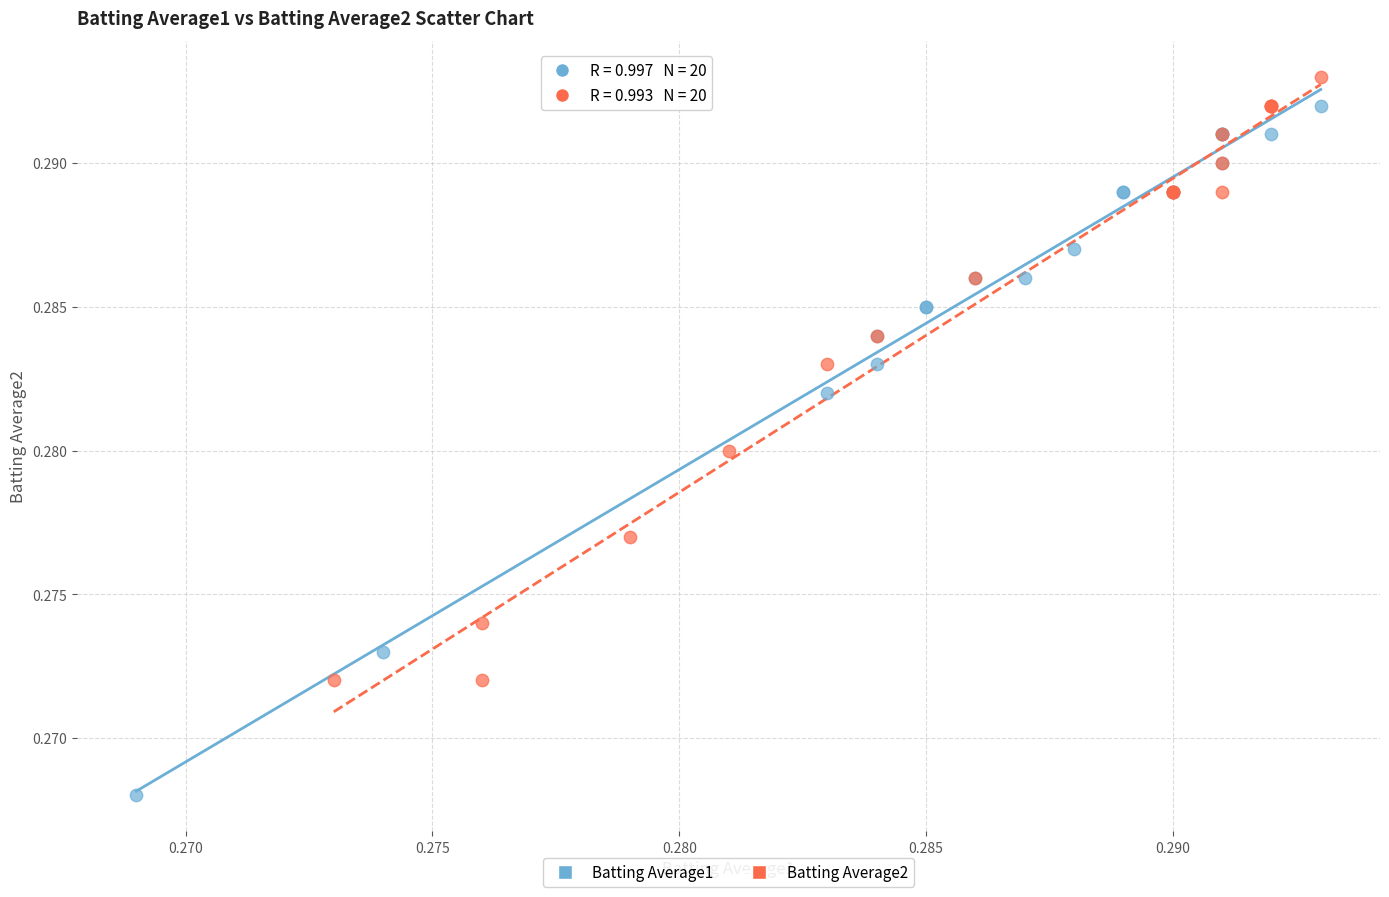

Which series has the widest spread of Y values?

Batting Average1